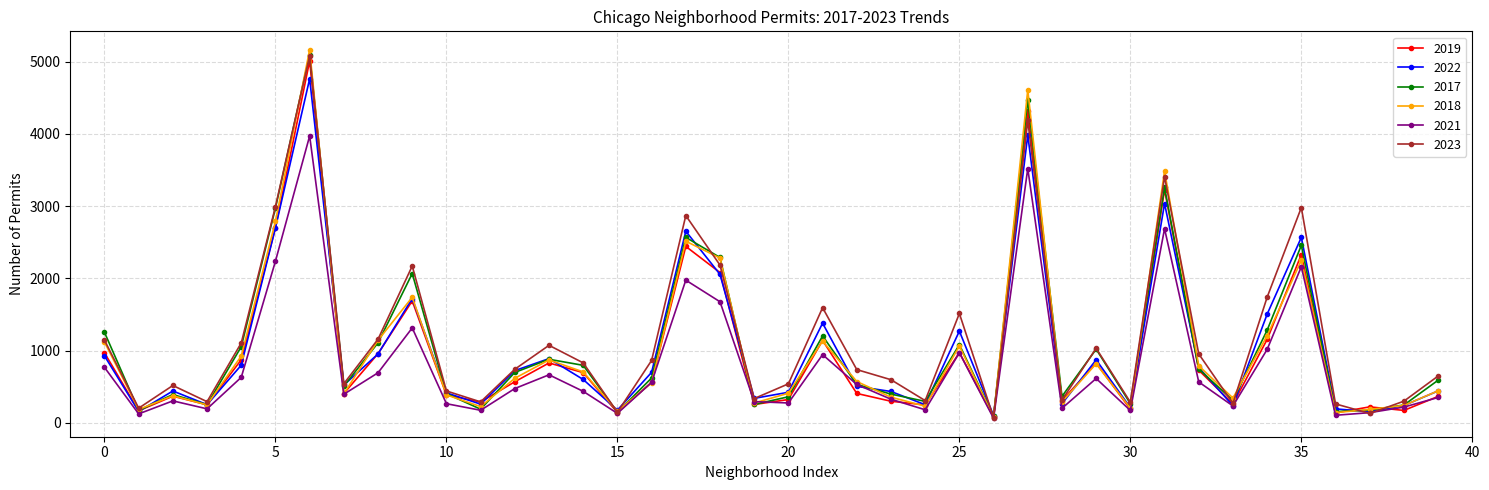

Which series has the largest range (max minus min)?

2018